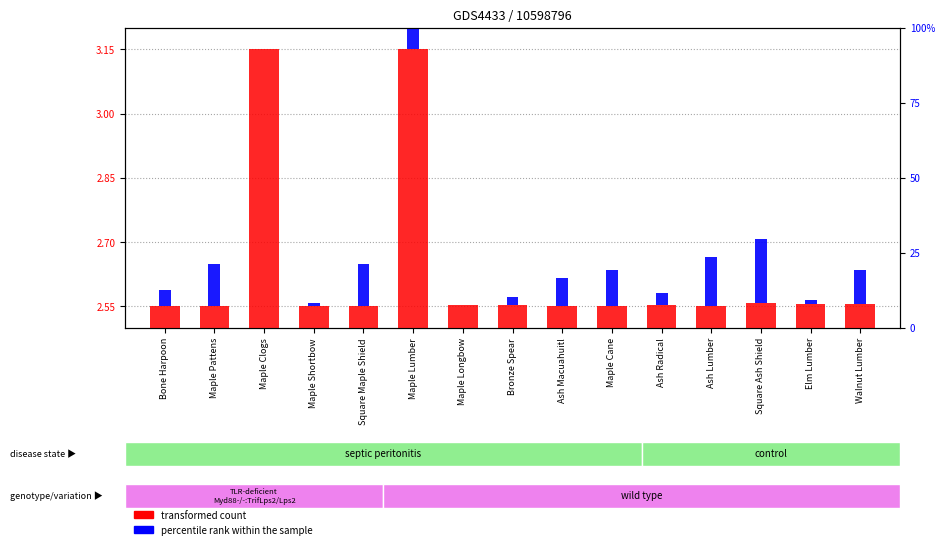

At which category does the chart reach its minimum across all series?

Maple Longbow